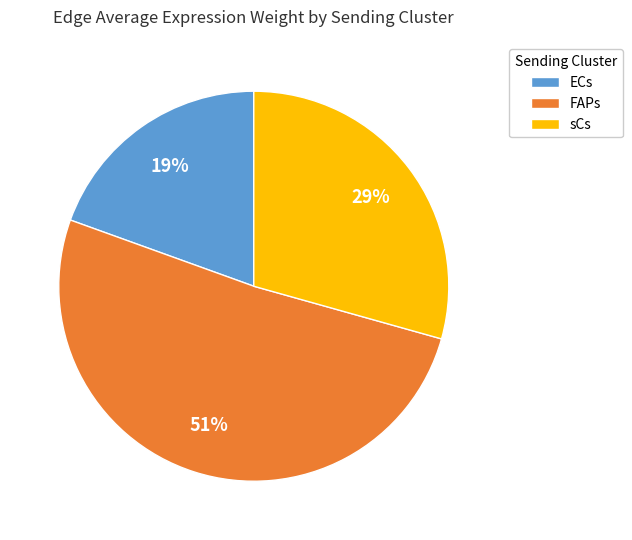

What is the majority slice?

FAPs